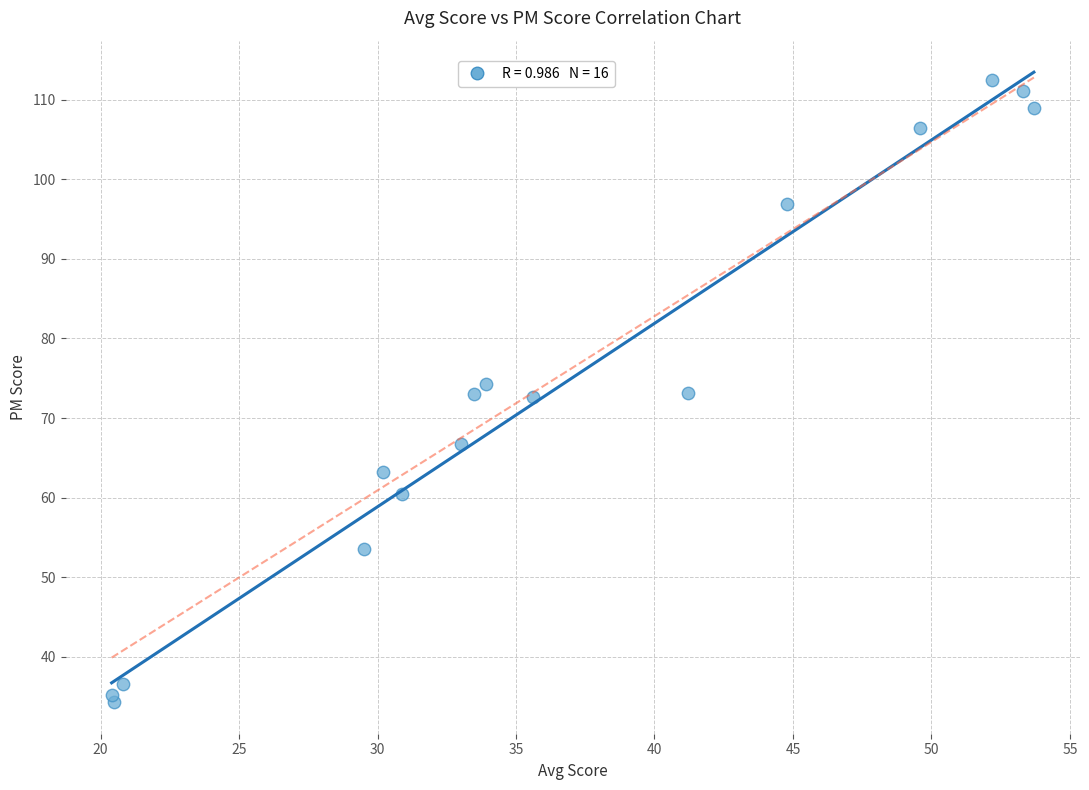

What is the range of X values (max minus min)?

33.3